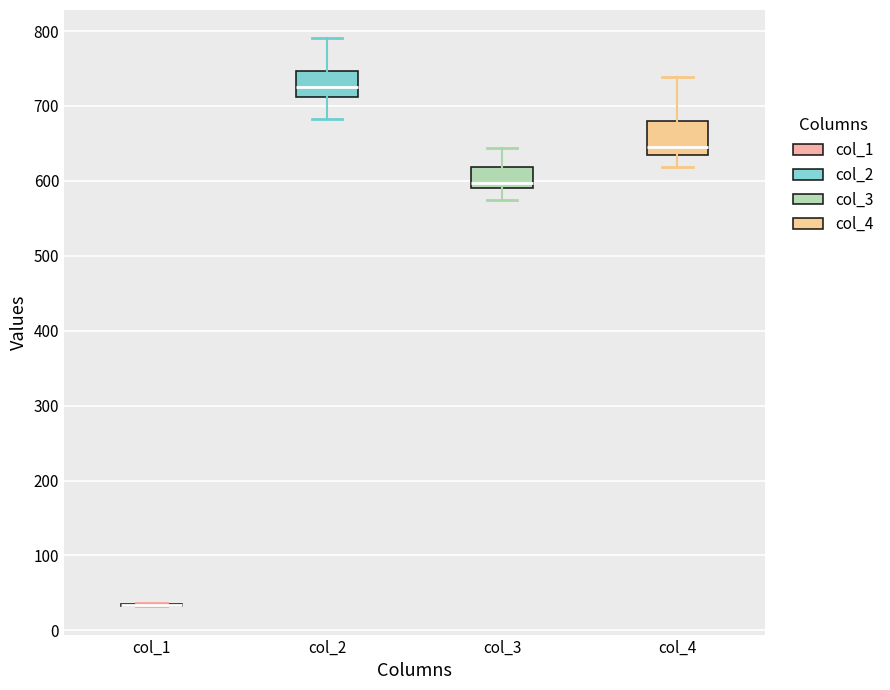

Where does the upper whisker of the box for col_4 end on the y-axis? The values are not printed on the chart, so give them approximately, as read against the axis.

740